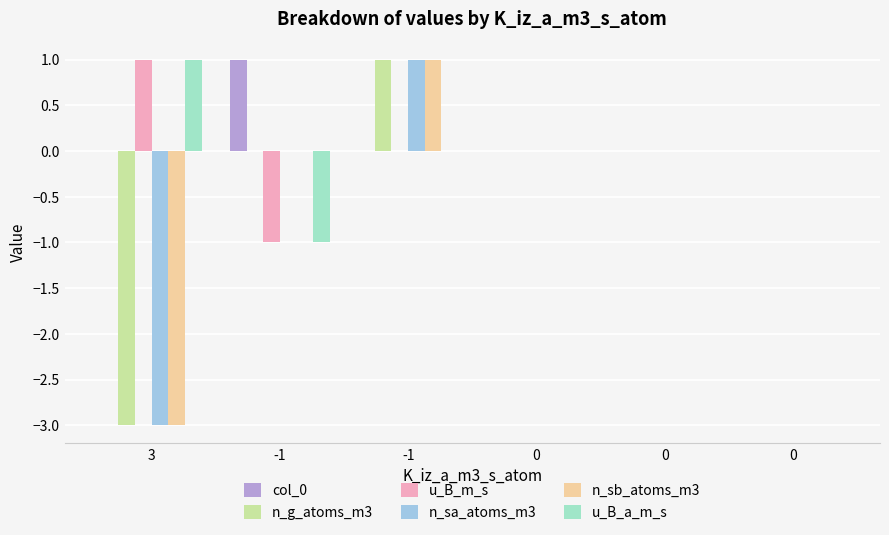

What are all the series names shown in the legend?

col_0, n_g_atoms_m3, u_B_m_s, n_sa_atoms_m3, n_sb_atoms_m3, u_B_a_m_s